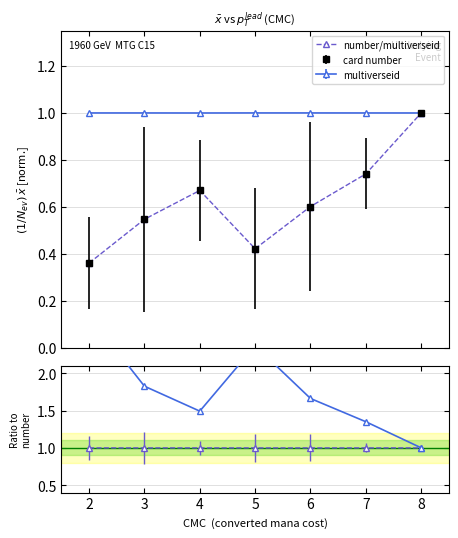

Reading left to right, extract all data points from this chart.

0.4	0.5	0.7	0.4	0.6	0.7	1.0